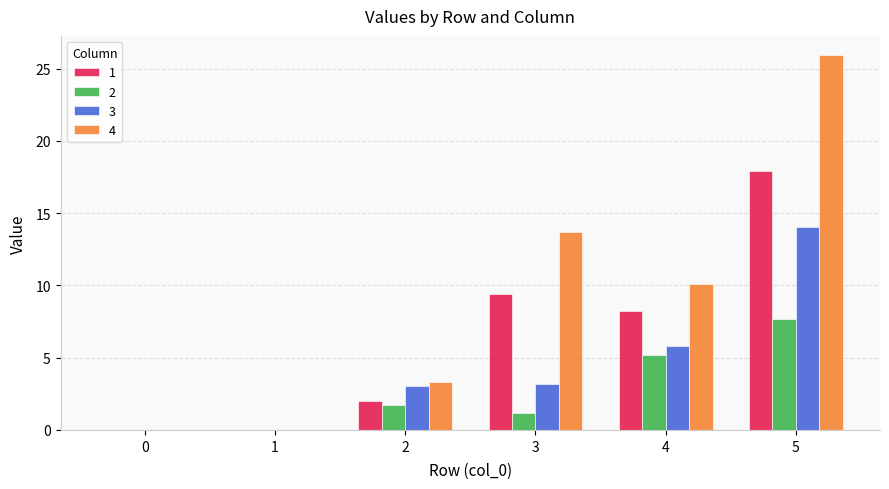

What is the sum of the 1 values at 0 and 2?

2.0